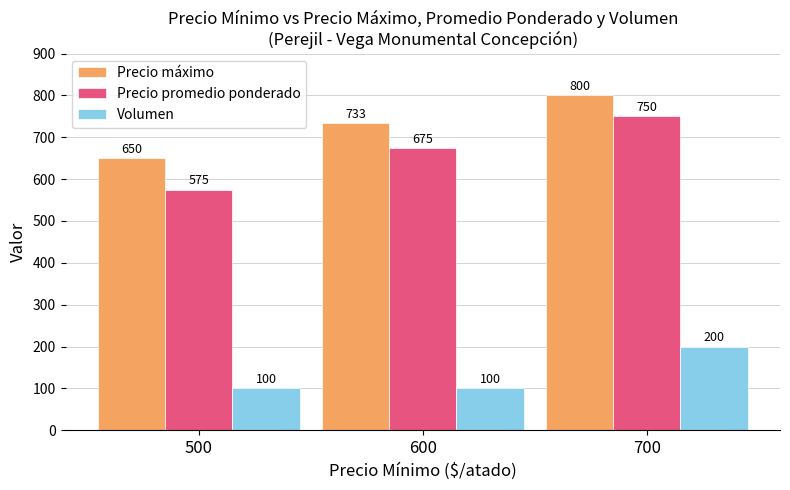

Which category has the lowest value in the Precio promedio ponderado series?

500